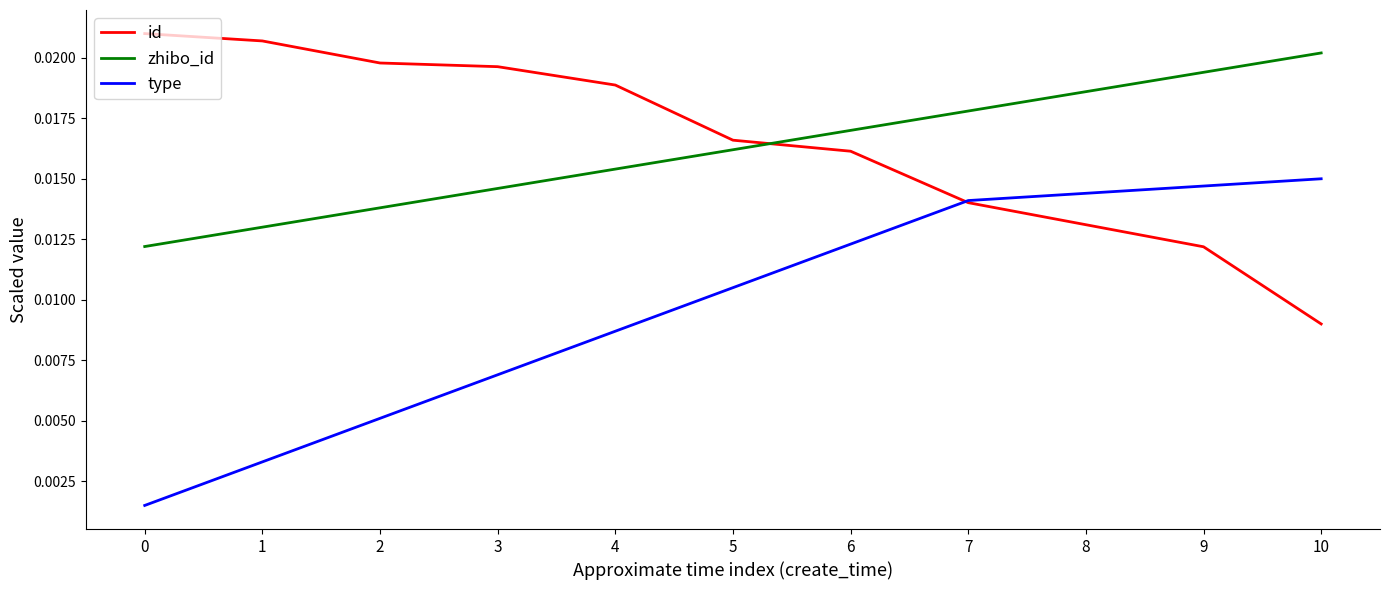

Which series ends up on top after the final intersection of zhibo_id and id?

zhibo_id